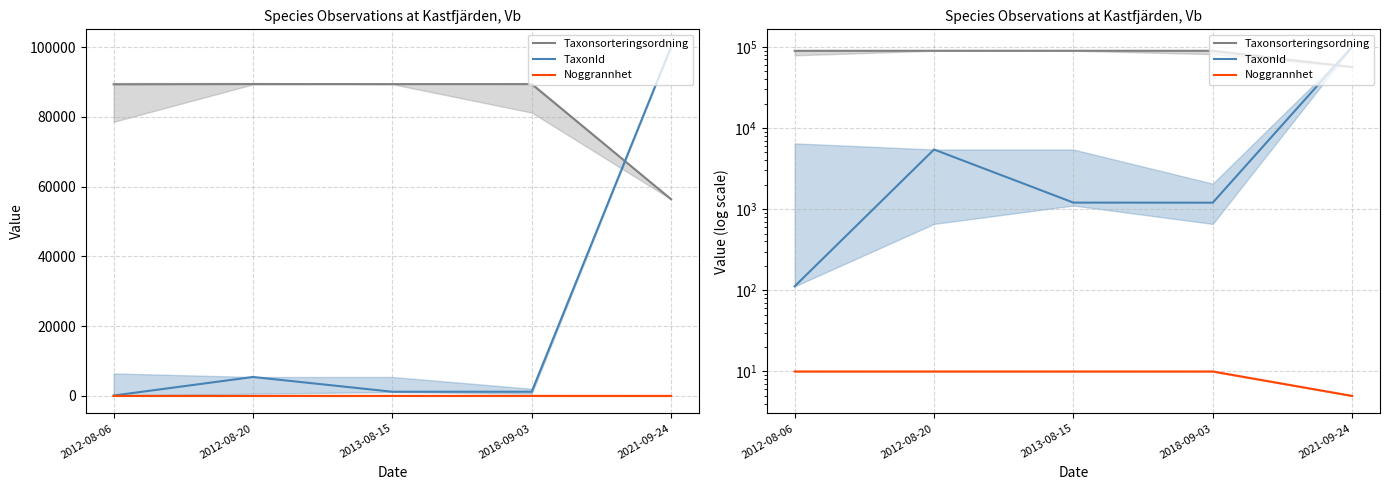

Where does the TaxonId series first go above 1204?

2012-08-20